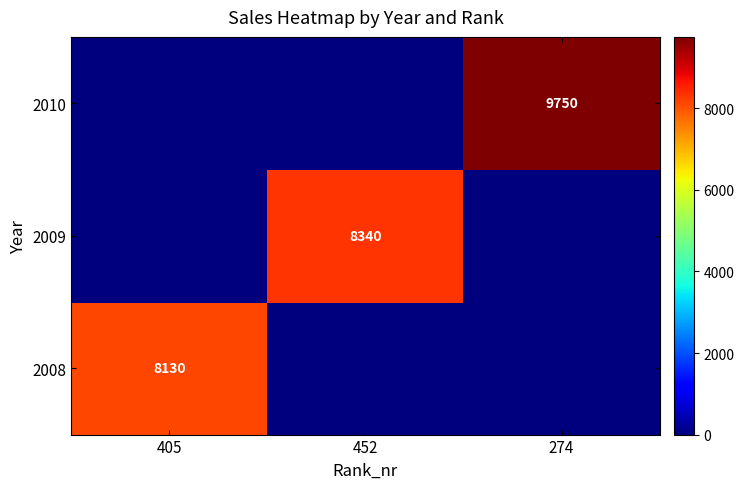

The value of 2009 at 452 is 14262. True or false?

False